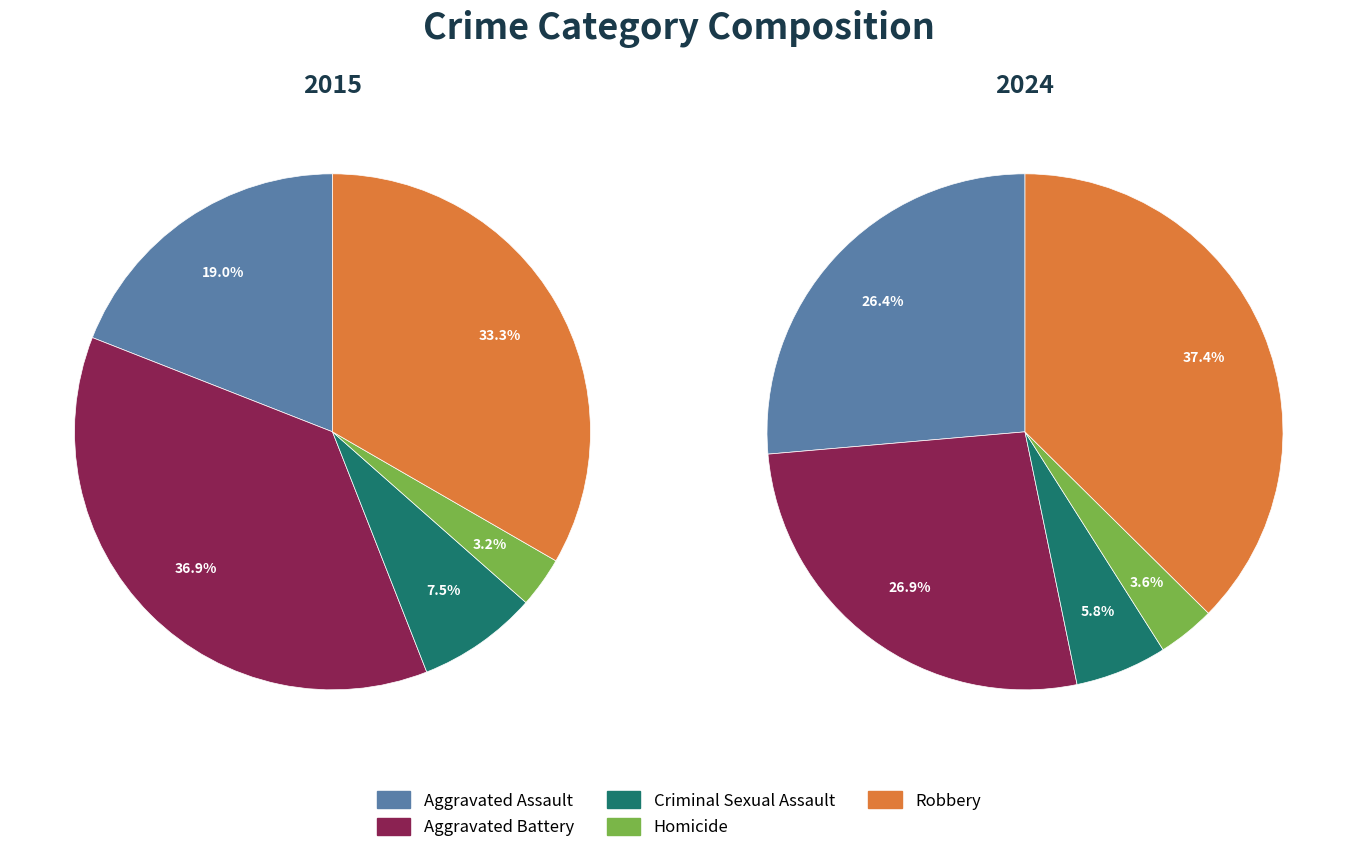

Which category has the biggest portion of the pie?

Robbery